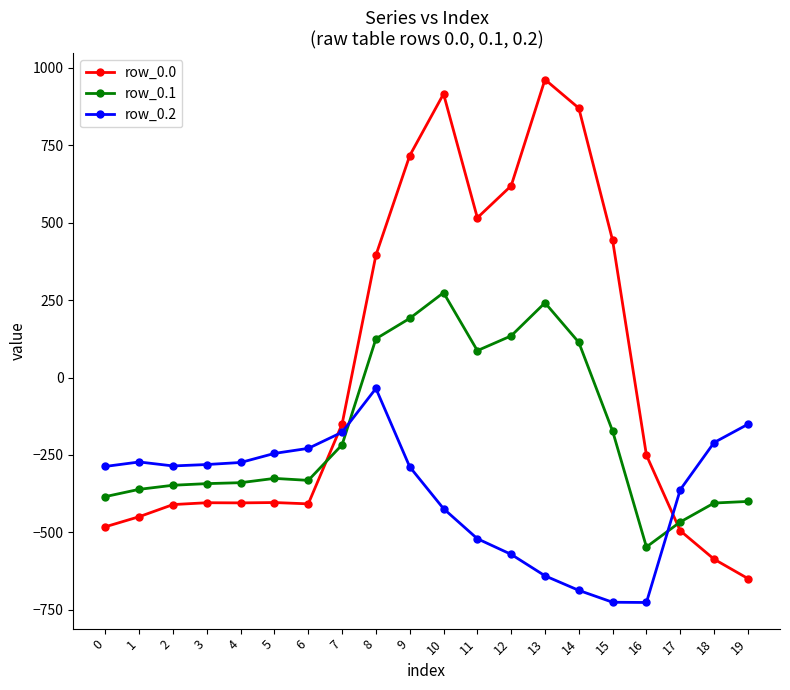

What is the maximum value shown in the chart?

962.7